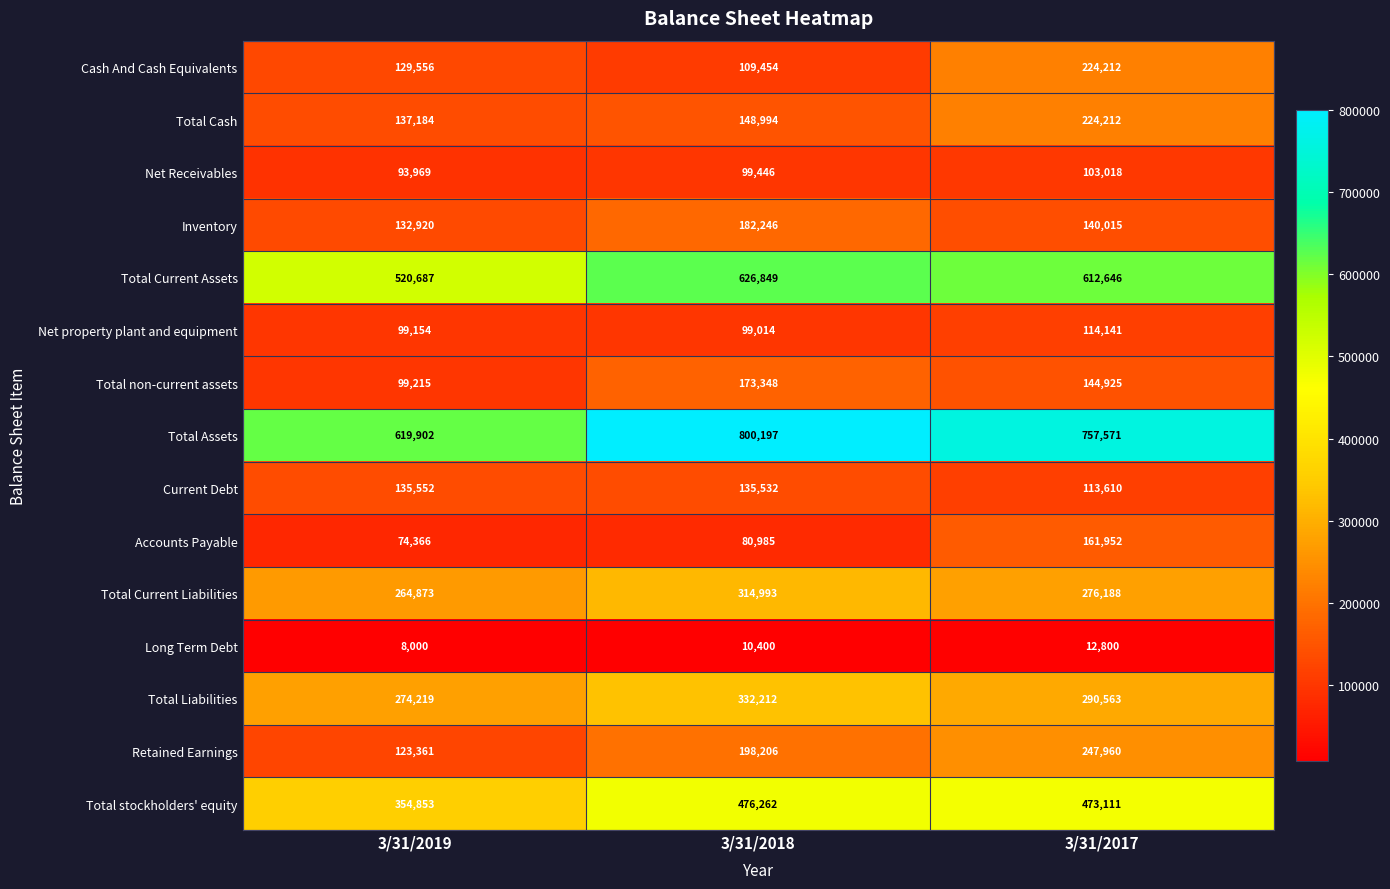

The Net Receivables series shows 93969 at 3/31/2019. True or false?

True